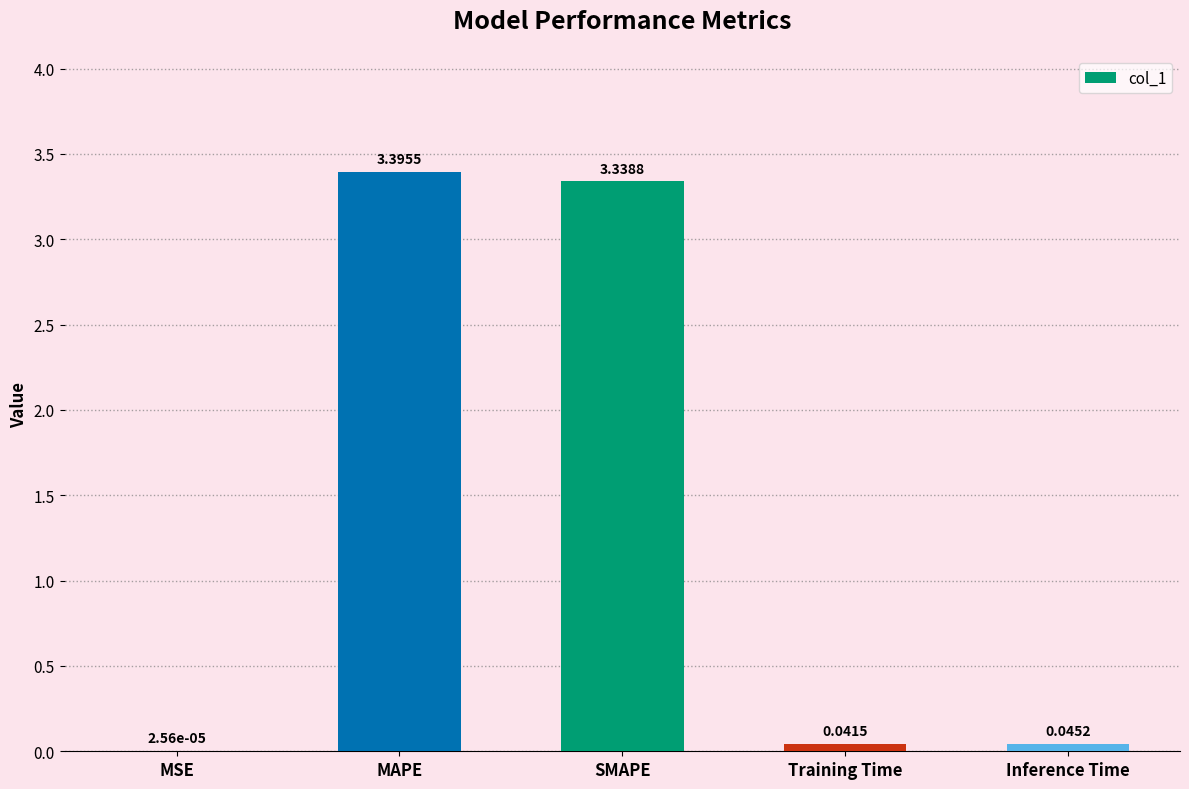

Which has a higher value, MAPE or SMAPE?

MAPE